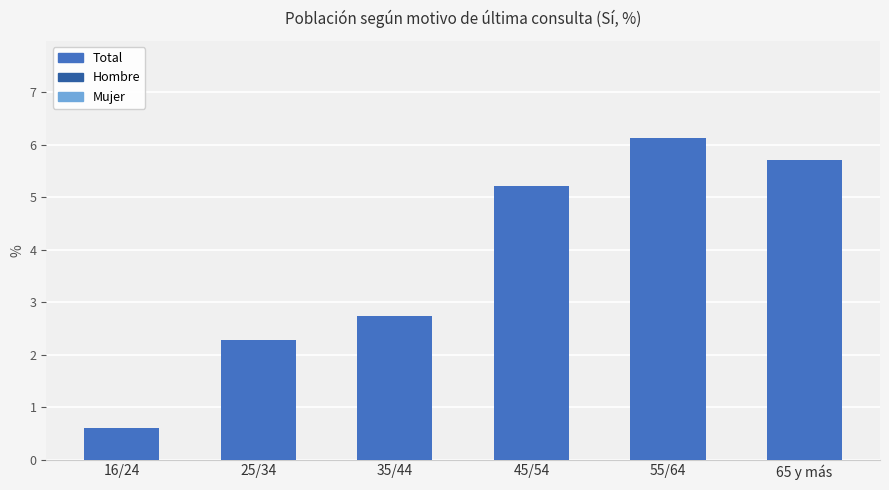

What is the average value?

3.8